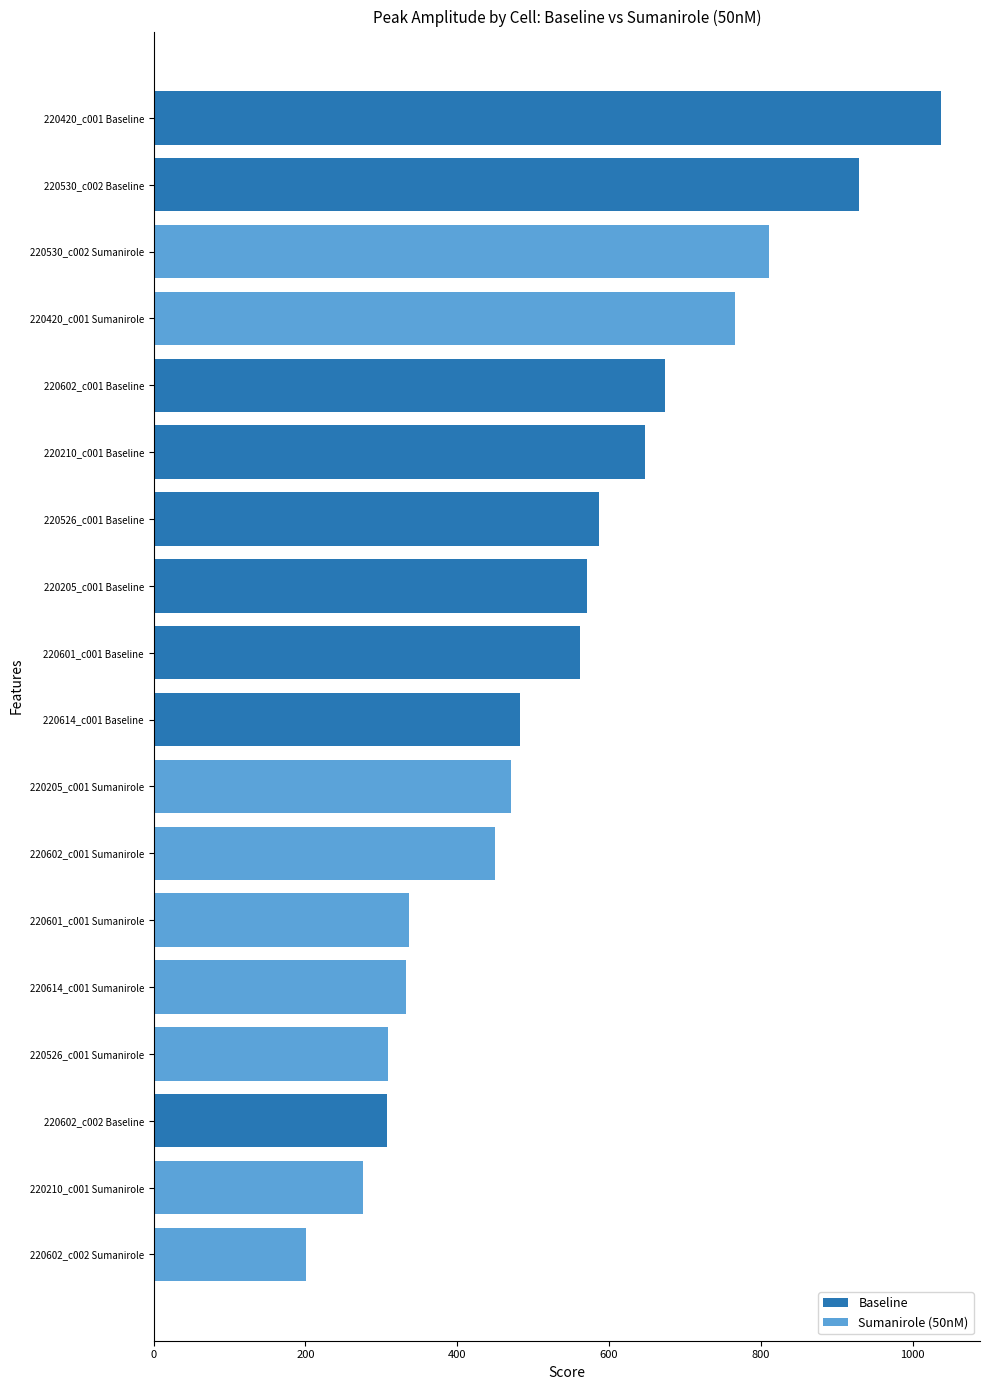

What value does the data have at 220420_c001 Baseline?

1036.7